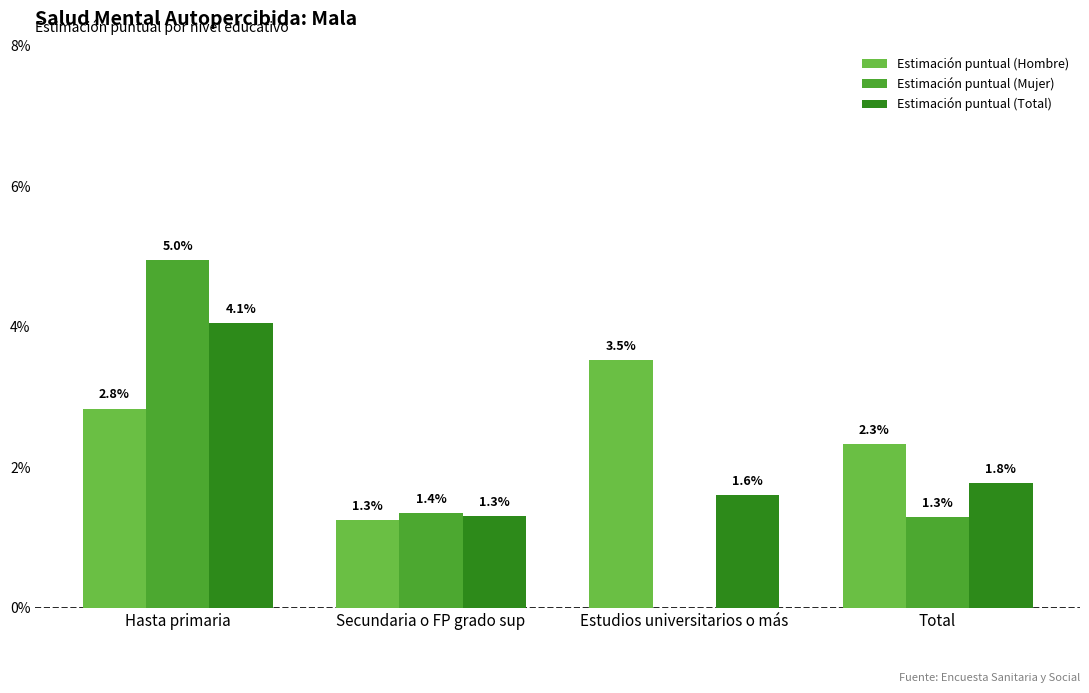

What are all the series names shown in the legend?

Estimación puntual (Hombre), Estimación puntual (Mujer), Estimación puntual (Total)